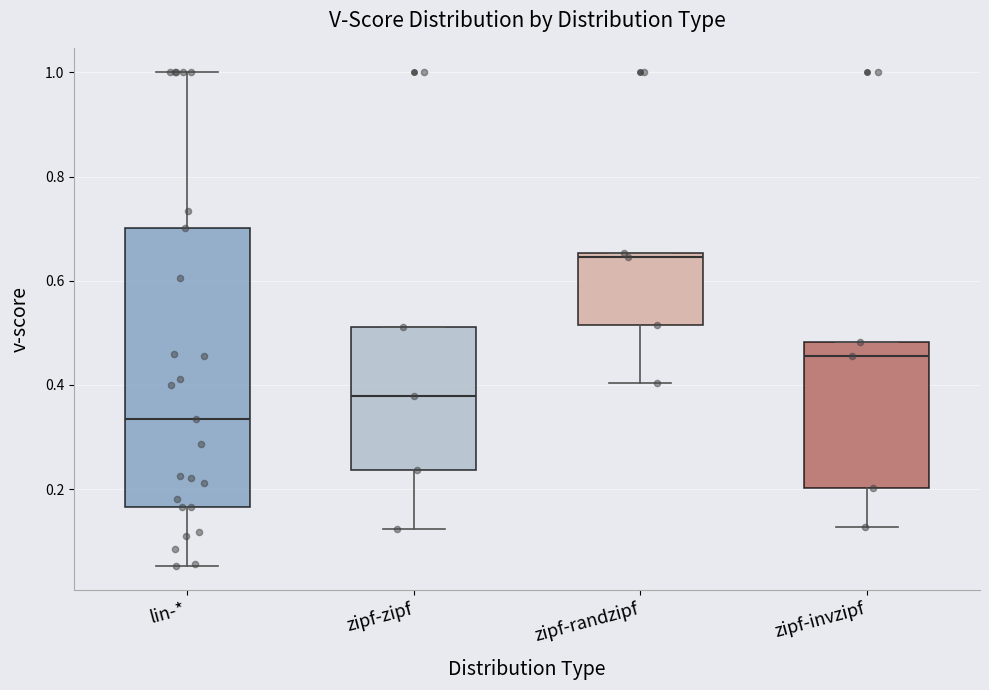

Reading left to right, transcribe this box plot: for each box, give where its median line is, the range the box spans, and where its two whiskers end, as read against the y-axis. The values are not printed on the chart, so give them approximately, as read against the axis.

lin-*: median 0.34, box 0.16 to 0.70, whiskers 0.06 to 1.00
zipf-zipf: median 0.38, box 0.24 to 0.52, whiskers 0.12 to 0.52
zipf-randzipf: median 0.64, box 0.52 to 0.66, whiskers 0.40 to 0.66
zipf-invzipf: median 0.46, box 0.20 to 0.48, whiskers 0.12 to 0.48